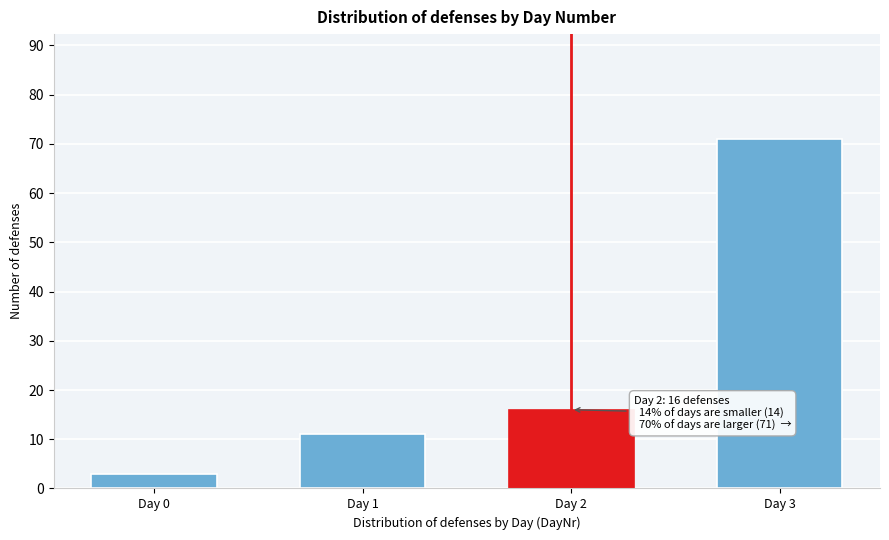

Reading right to left, what are all the values shown in this chart?

71	16	11	3